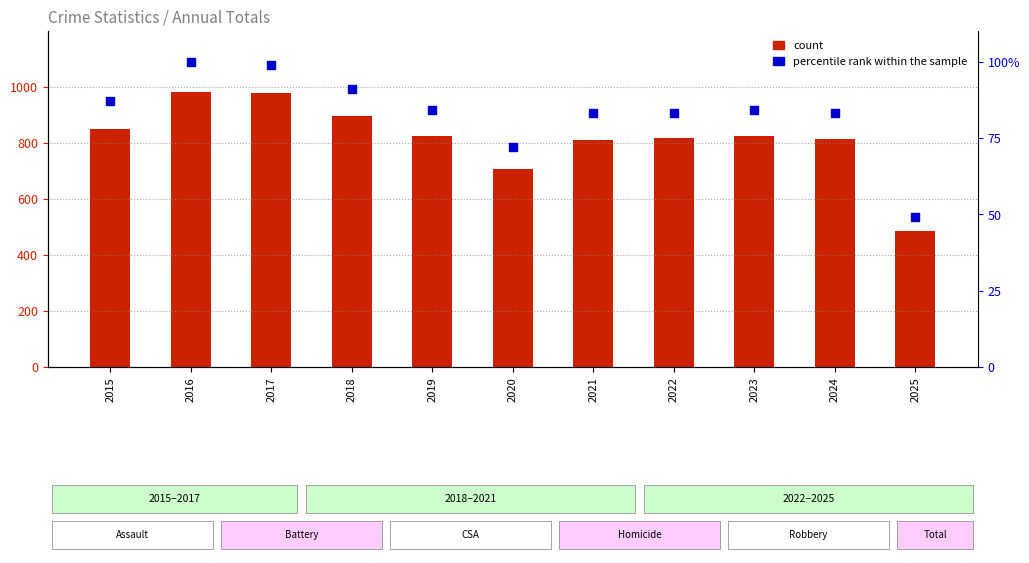

At which category is the sum across all series the highest?

2016